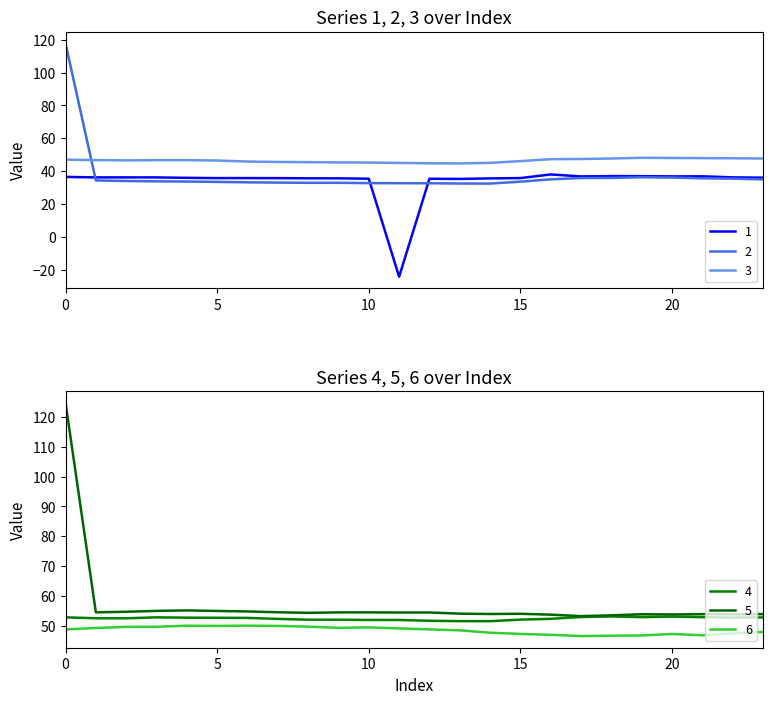

At which label does 2 reach its minimum?

14